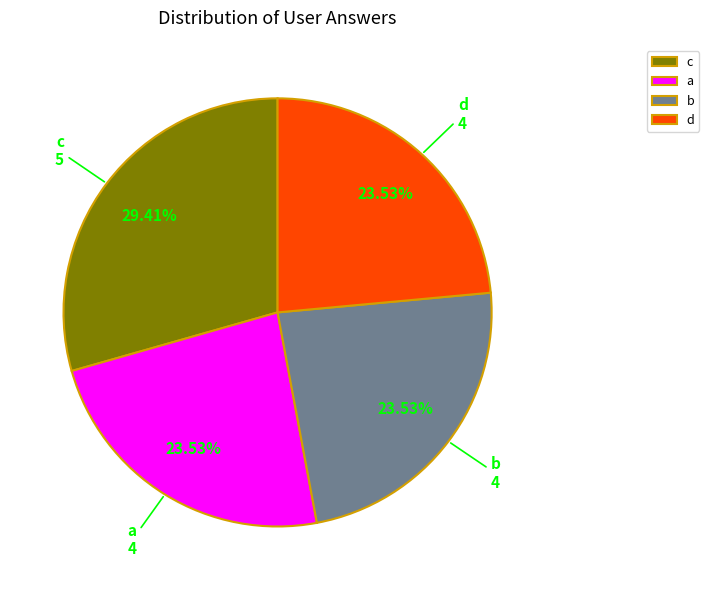

Does b represent more than half of the total?

No